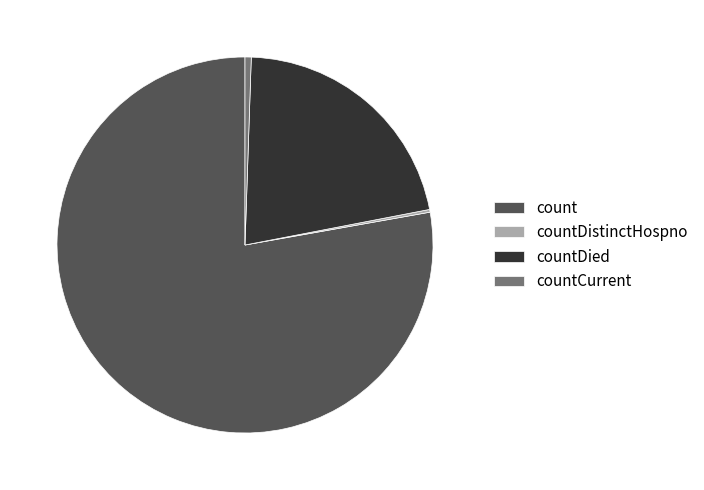

True or false: countDied accounts for 21% of the total.

True